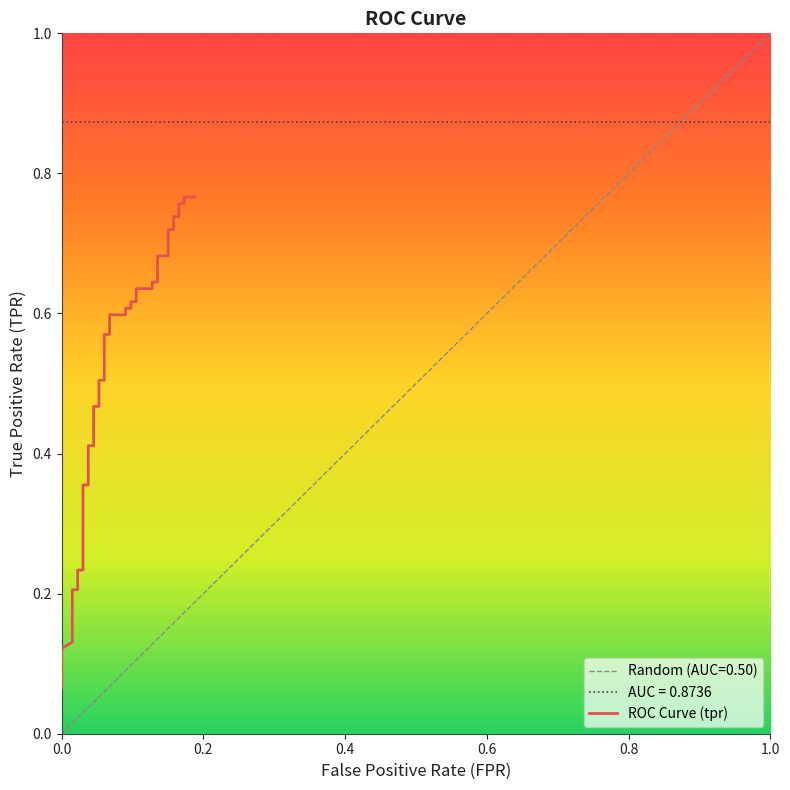

What is the average value?

0.5